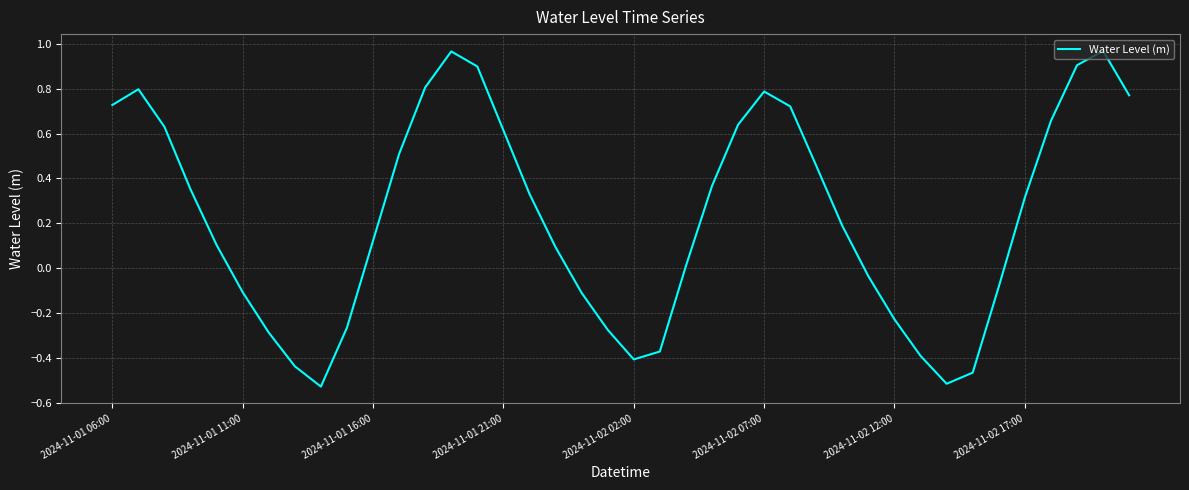

What is the difference between the maximum and minimum values?

1.5